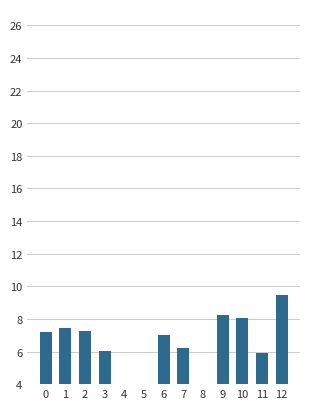

What is the average value?

6.0